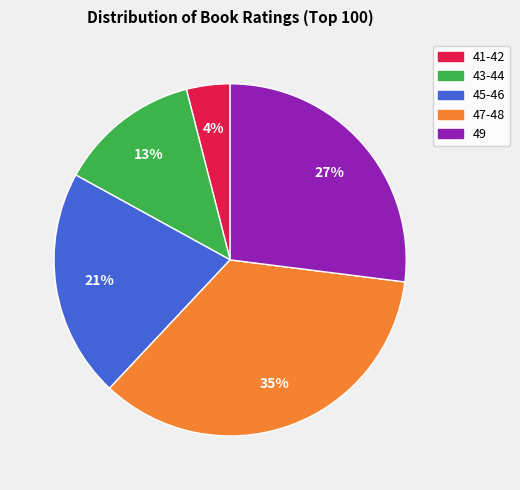

Is there any slice that represents more than half of the pie?

No